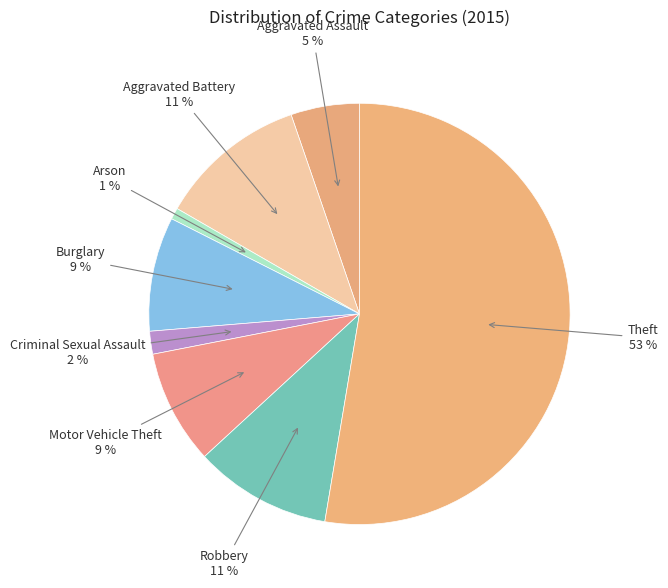

To the nearest percent, what is the average slice percentage?

12%